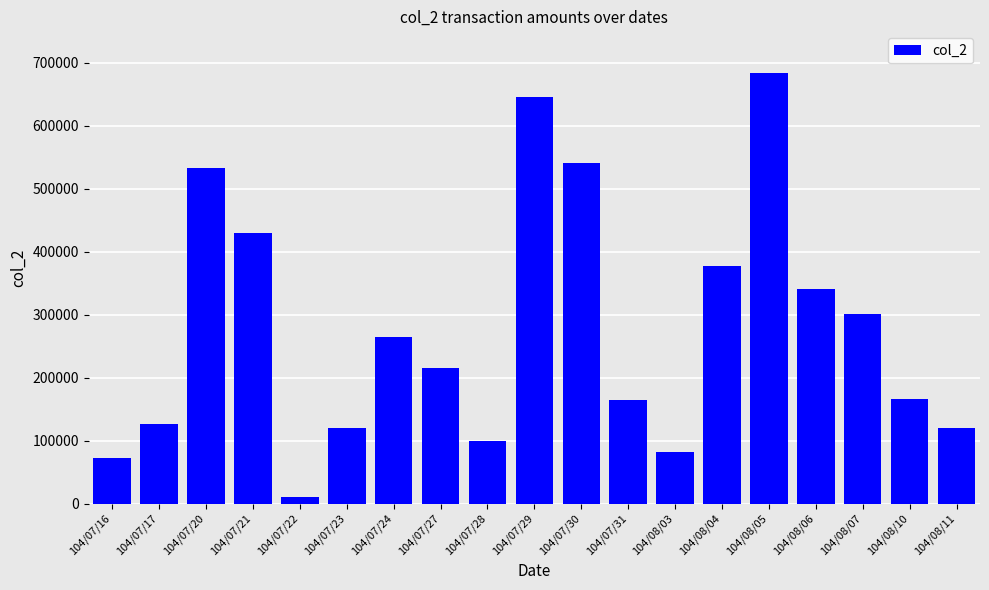

What is the approximate value at 104/08/05, to the nearest 50?

684250